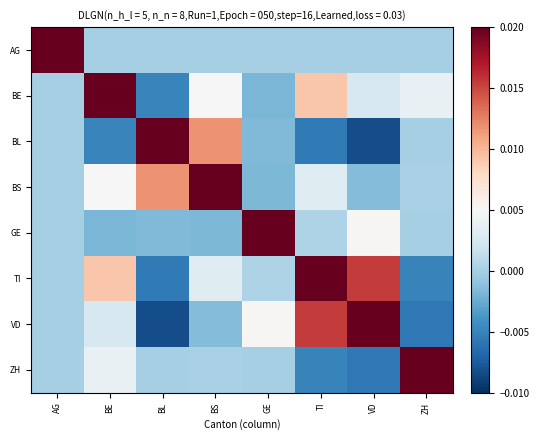

At how many categories does at least one series exceed 0?

8